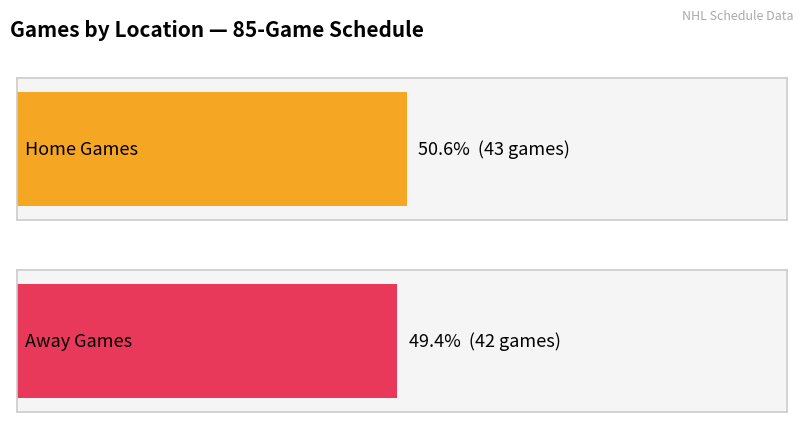

Reading left to right, what are all the values shown in this chart?

43	42